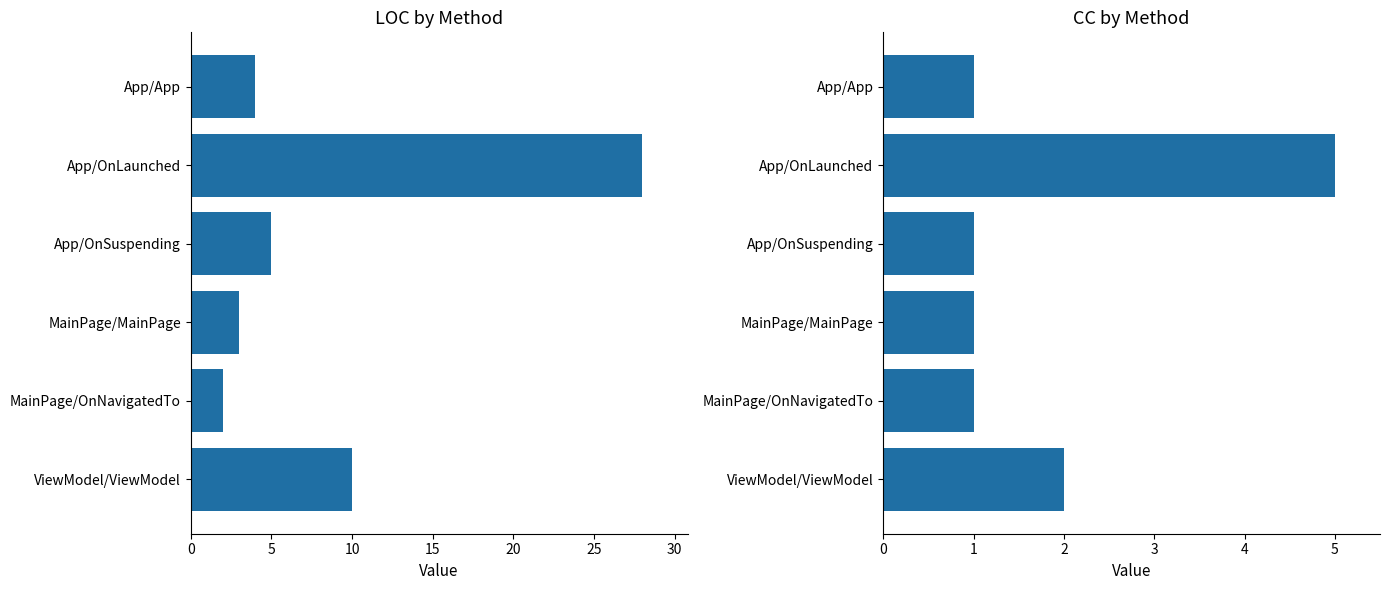

Rank the series by their maximum value, from lowest to highest.

CC, LOC